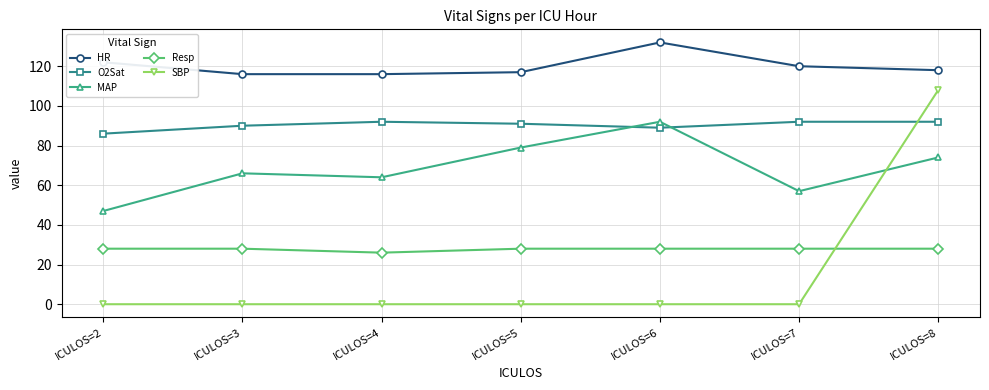

Reading left to right, list all the values displayed in this chart.

HR: 122	116	116	117	132	120	118
O2Sat: 86	90	92	91	89	92	92
MAP: 47	66	64	79	92	57	74
Resp: 28	28	26	28	28	28	28
SBP: 0	0	0	0	0	0	108